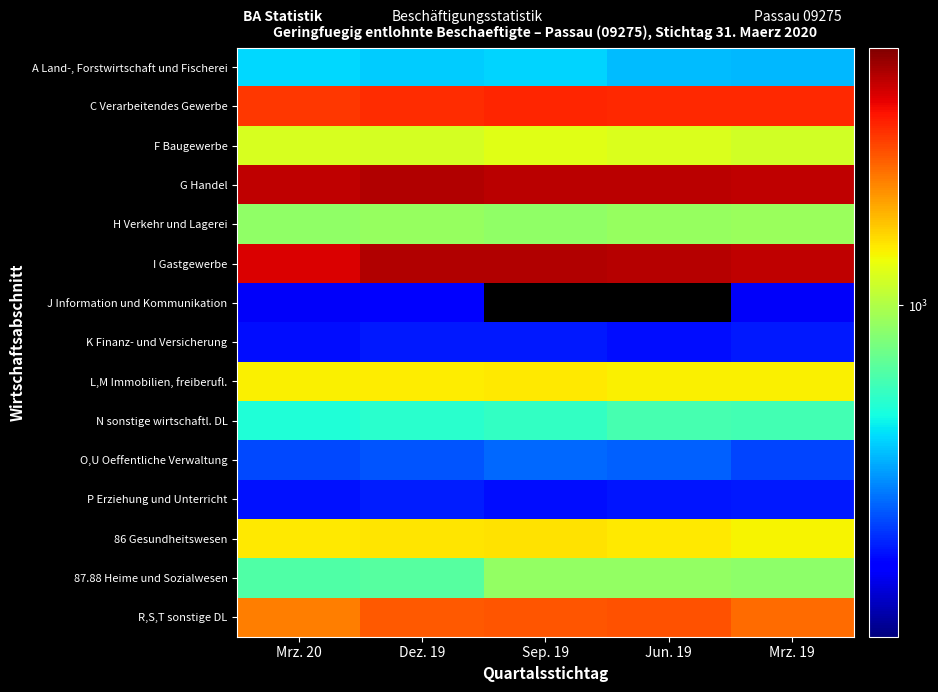

Which series has the largest range (max minus min)?

I Gastgewerbe